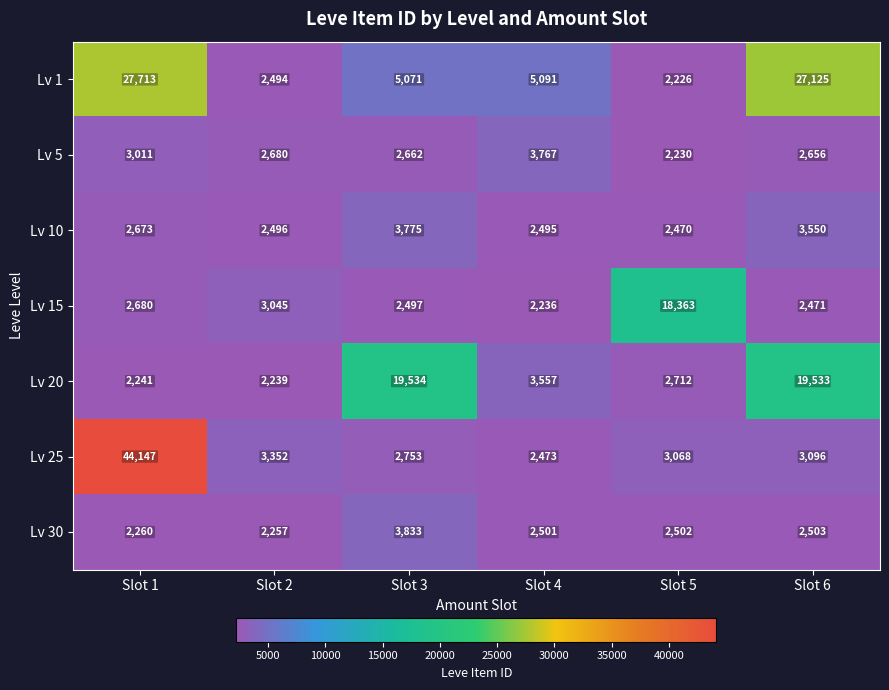

At which category does the chart reach its minimum across all series?

Slot 5